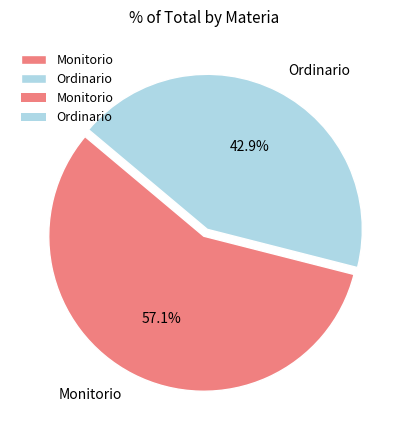

The Monitorio slice represents 57% of the pie. True or false?

True